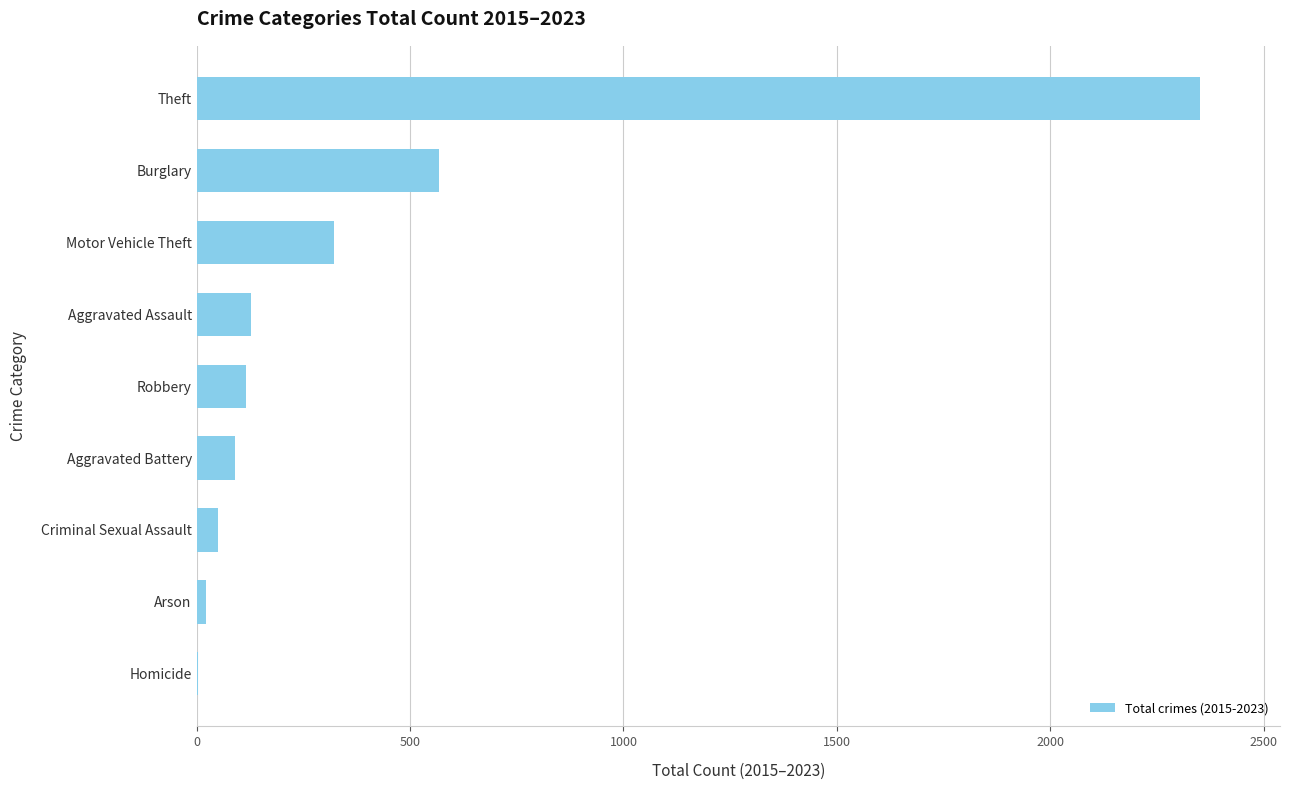

What is the greatest value displayed?

2350